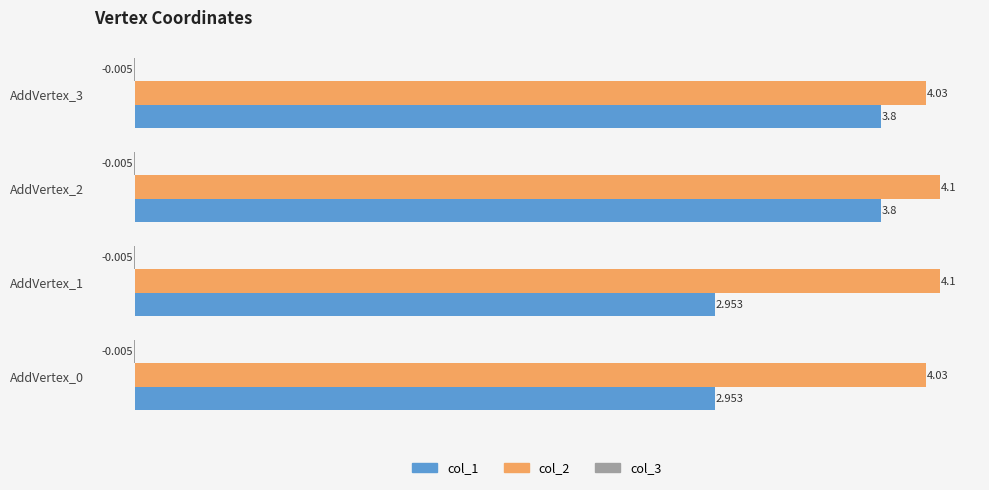

Is the value of col_1 at AddVertex_1 greater than the value of col_2 at AddVertex_1?

No